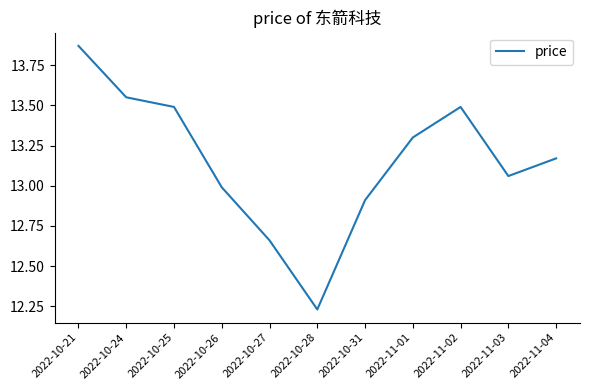

At which category does the chart reach its minimum across all series?

2022-10-28